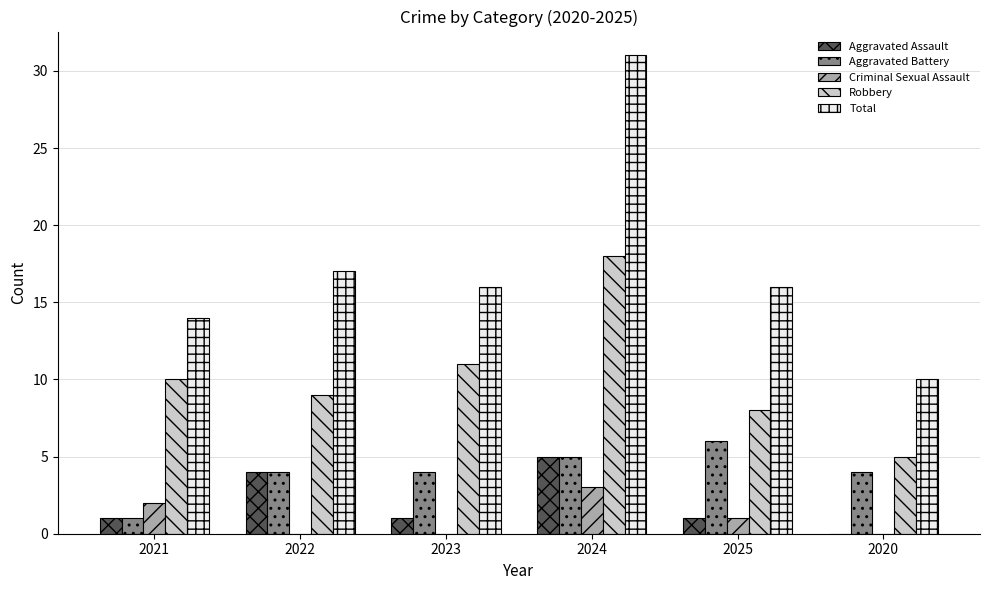

At which category is the sum across all series the highest?

2024